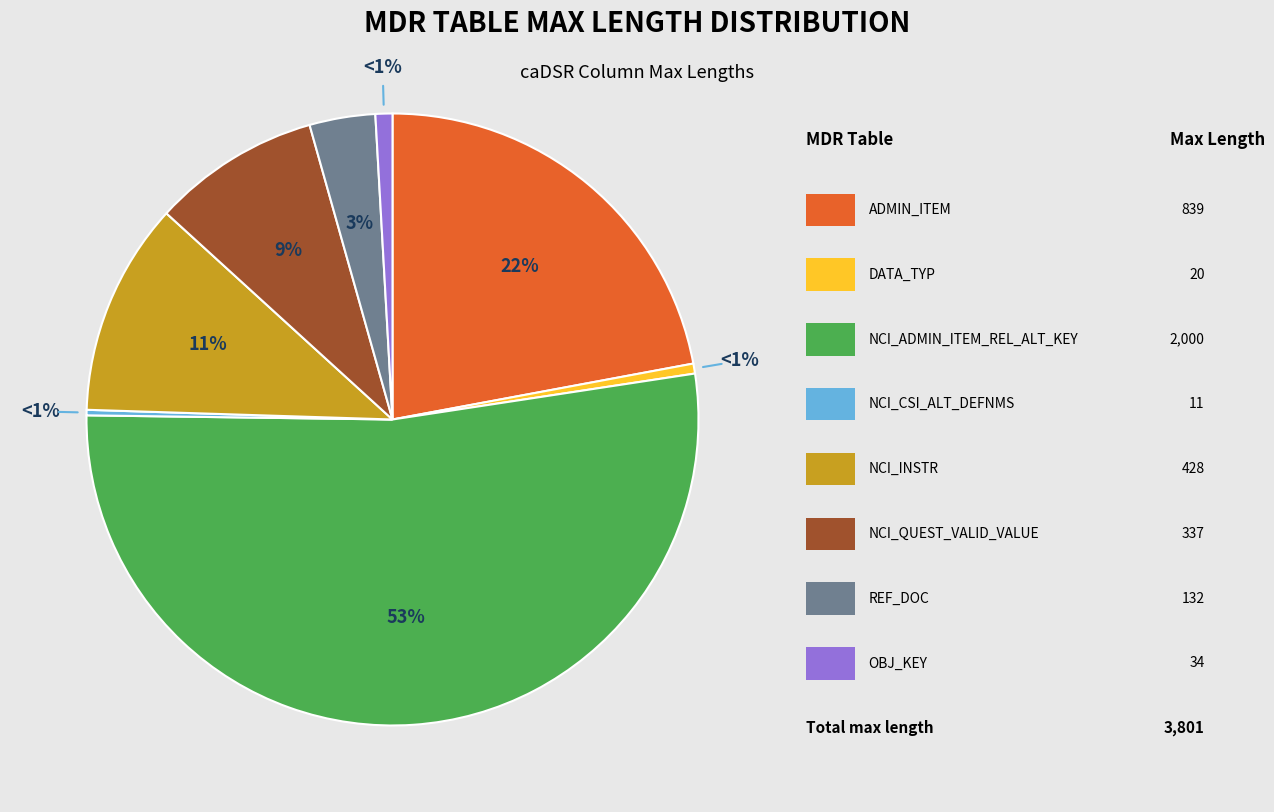

True or false: REF_DOC accounts for 9% of the total.

False